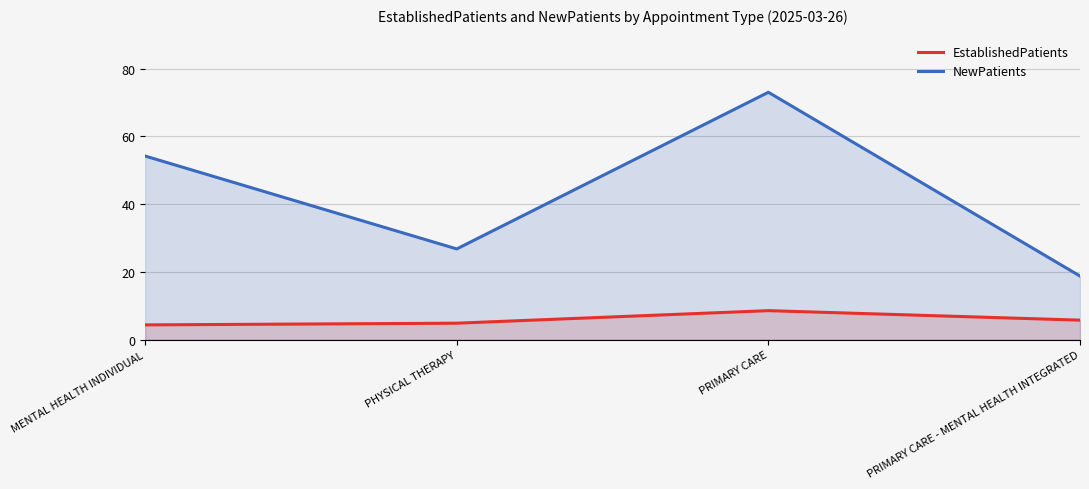

What are all the series names shown in the legend?

EstablishedPatients, NewPatients